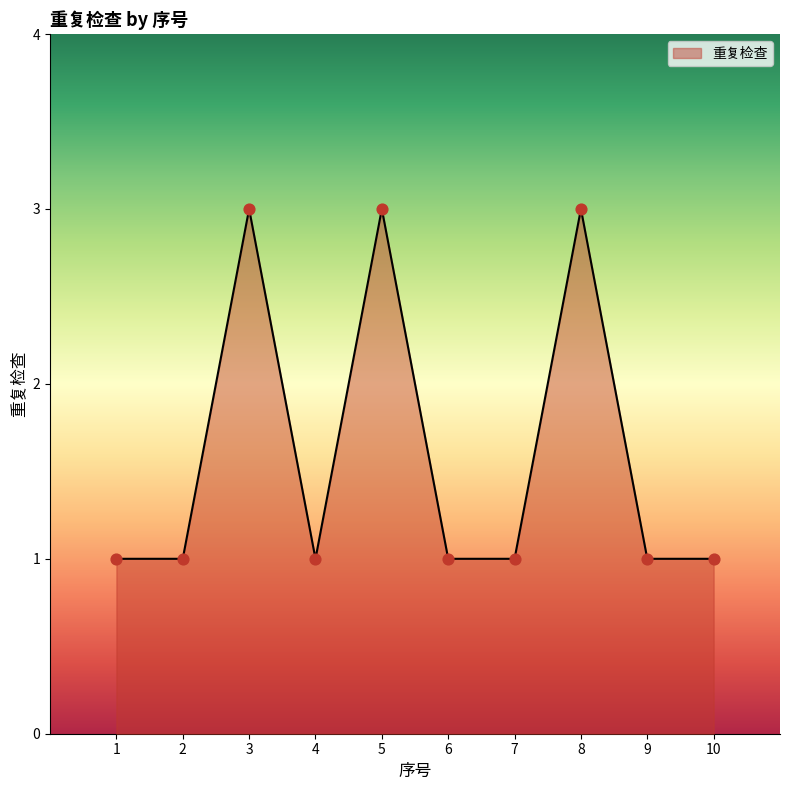

Approximately how many times larger is the value at 1 compared to 3?

0.3